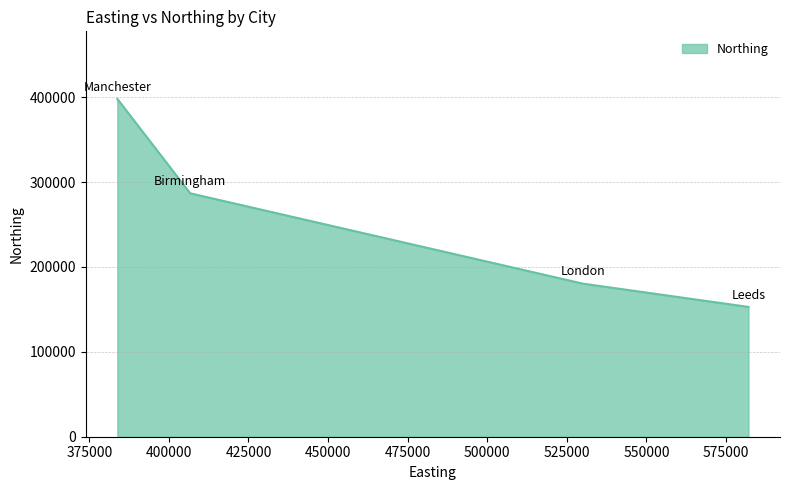

What is the smallest value displayed?

152953